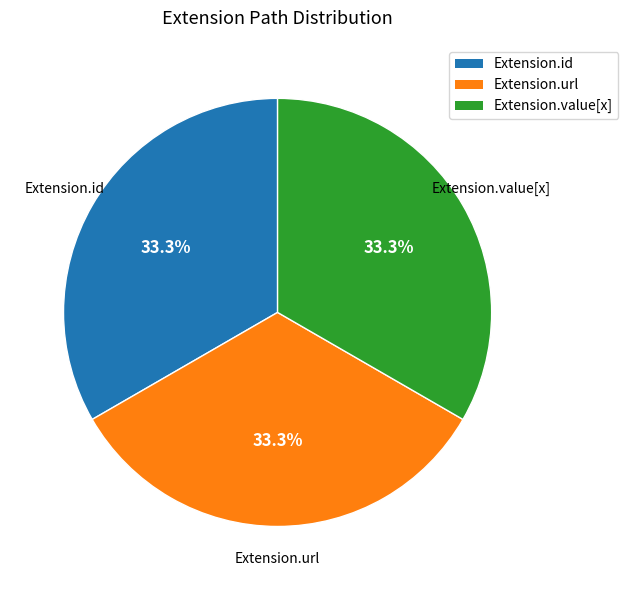

Is there any slice that represents more than half of the pie?

No